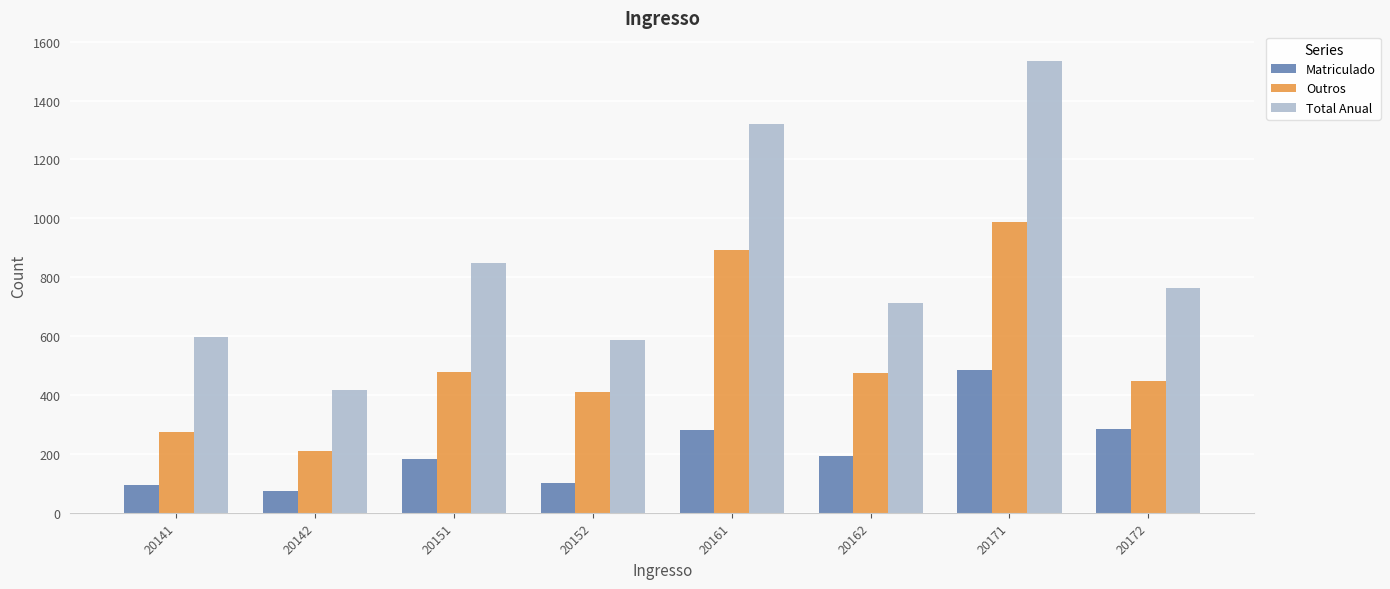

Which series has the largest range (max minus min)?

Total Anual